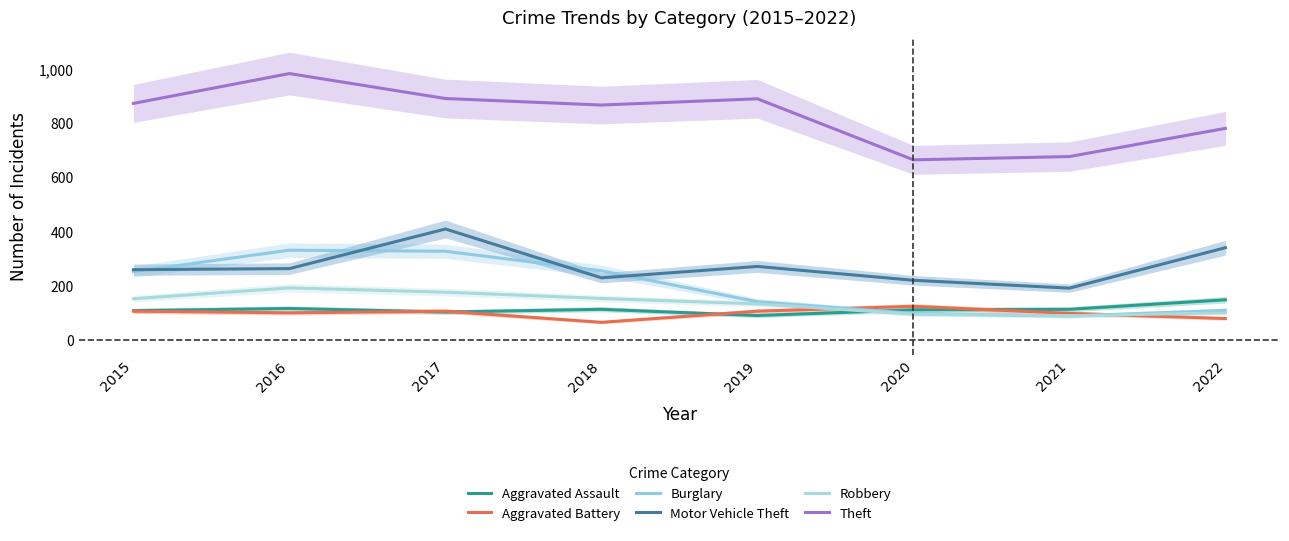

What is the total value across all series at 2015?

1761